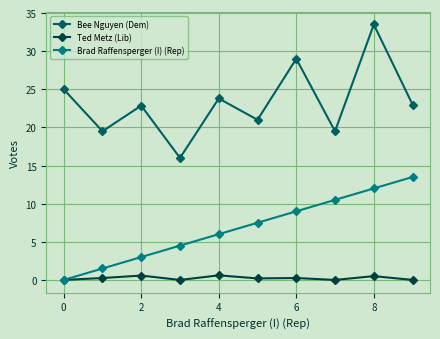

Rank the series by their maximum value, from lowest to highest.

Ted Metz (Lib), Brad Raffensperger (I) (Rep), Bee Nguyen (Dem)